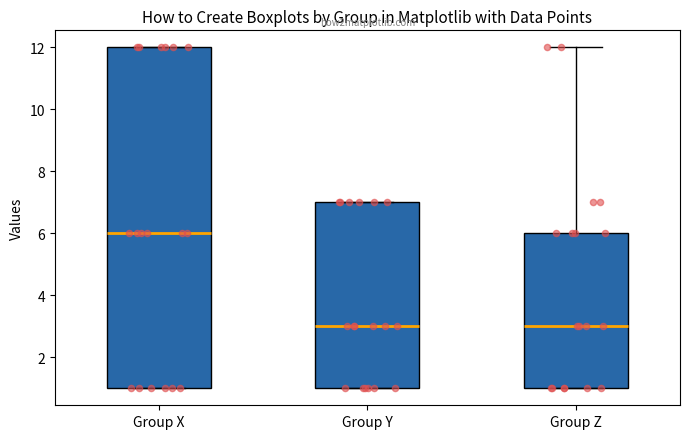

Where does the upper whisker of the box for Group Z end on the y-axis? The values are not printed on the chart, so give them approximately, as read against the axis.

12